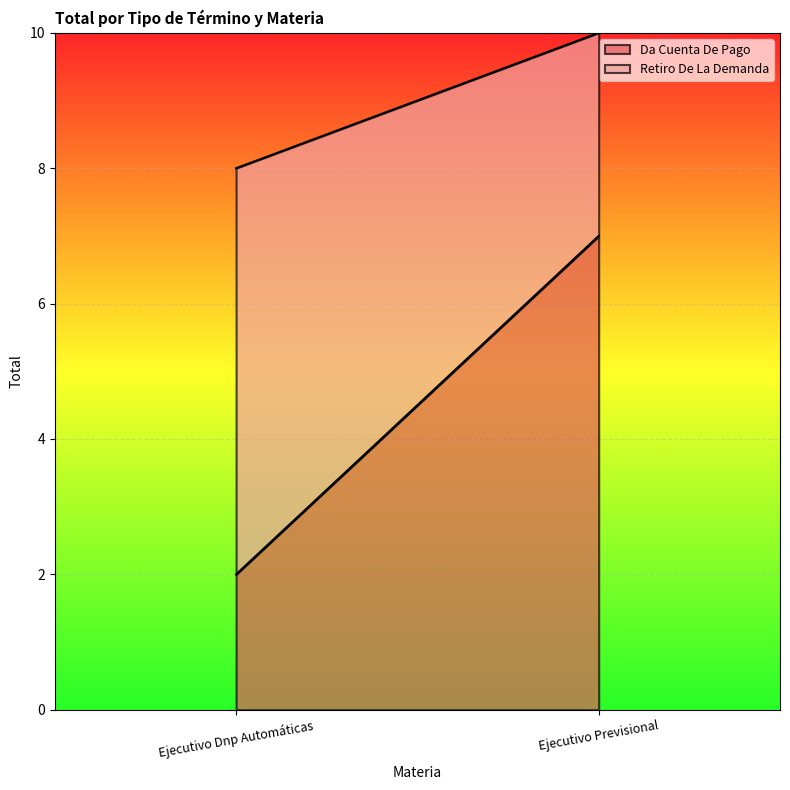

Is the value of Retiro De La Demanda at Ejecutivo Dnp Automáticas greater than the value of Da Cuenta De Pago at Ejecutivo Previsional?

No